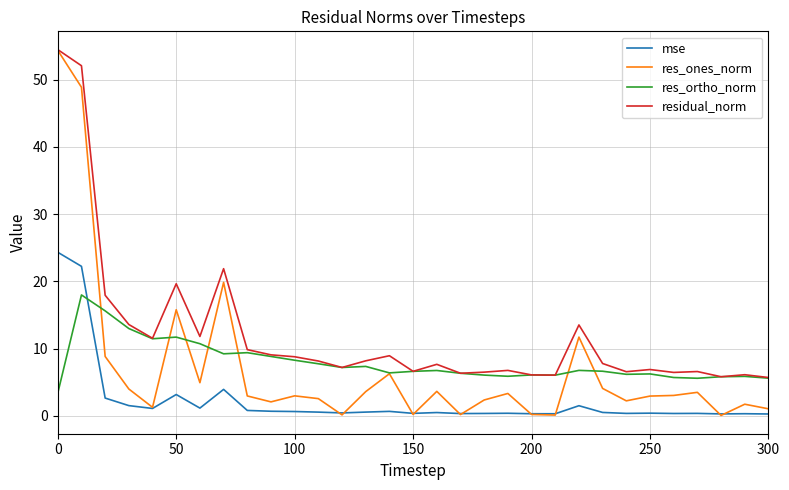

Which series has the widest spread of values?

res_ones_norm